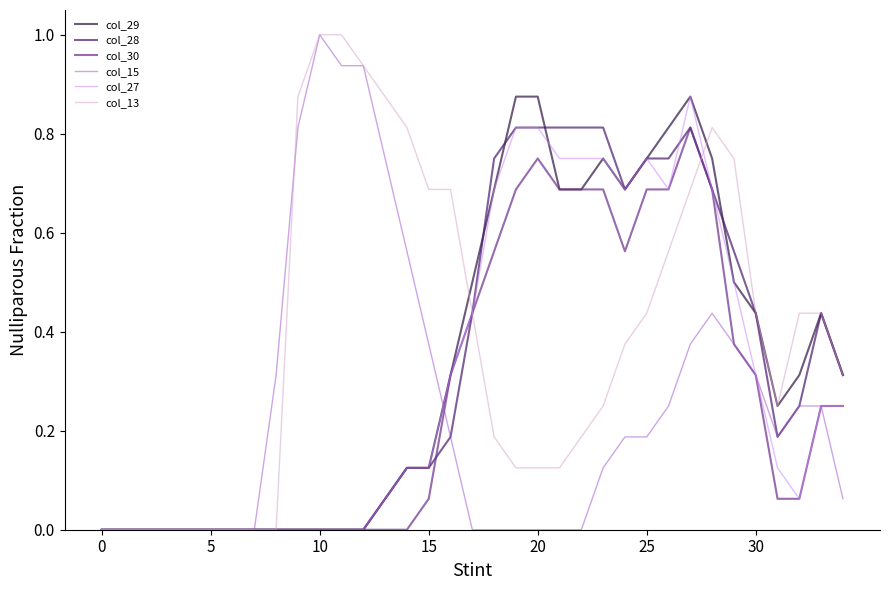

What is the maximum value for col_15?

1.0